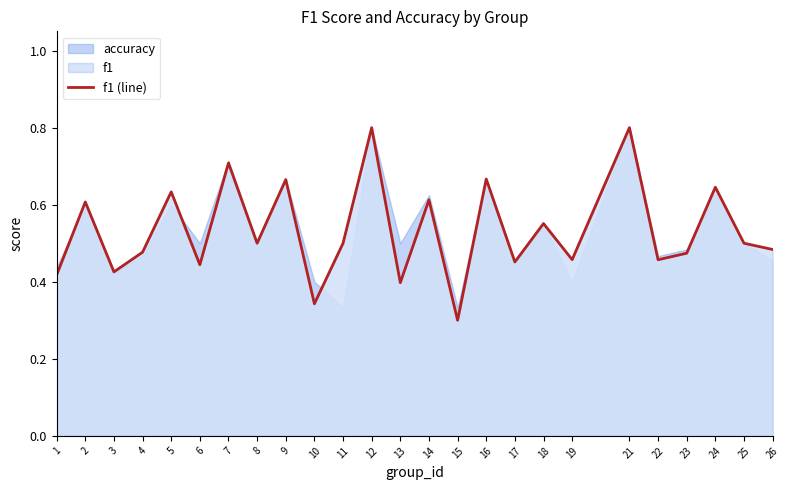

The value at 13 is 0.4. True or false?

True